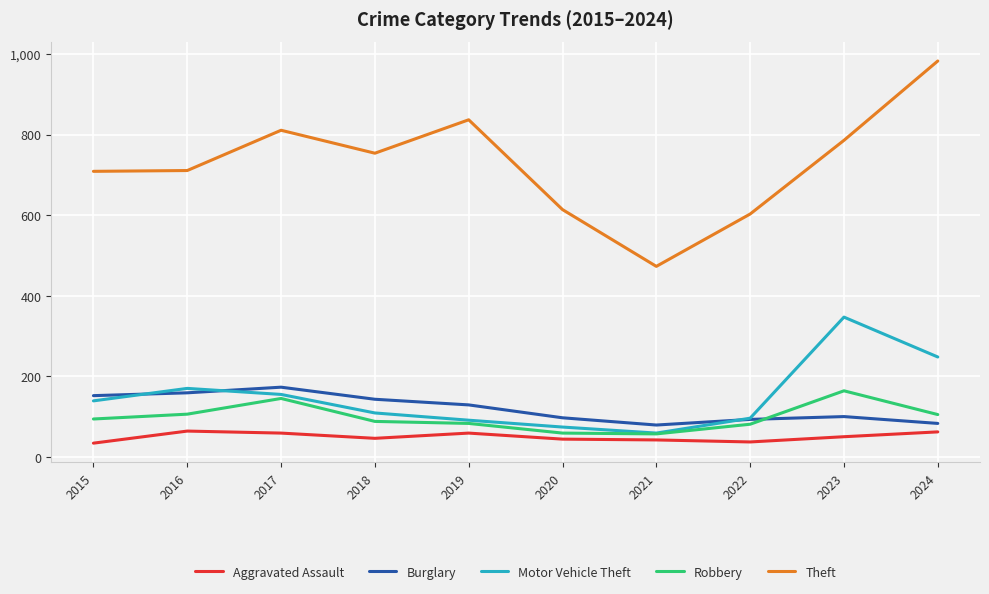

Which series has the largest range (max minus min)?

Theft